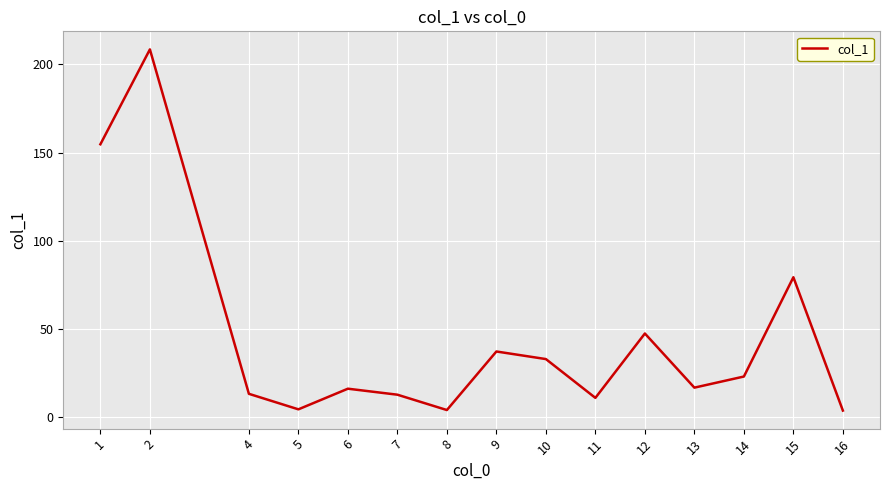

What is the change in value from 11 to 14?

+12.1